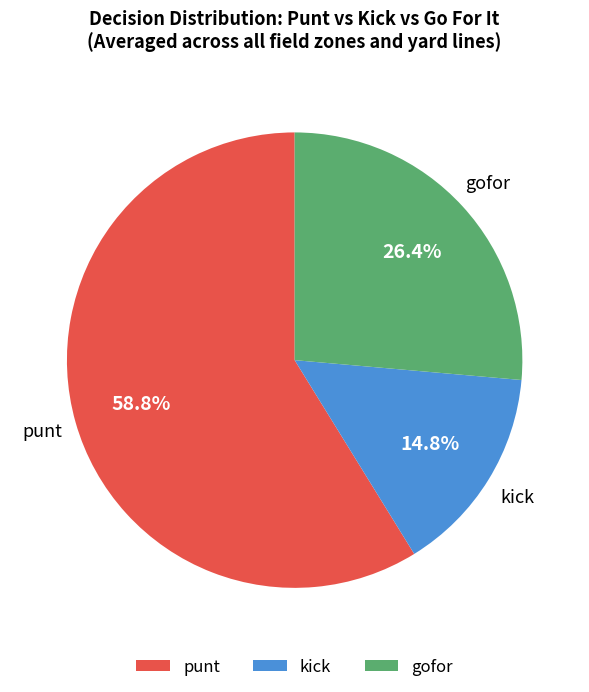

Does any single category account for the majority?

Yes